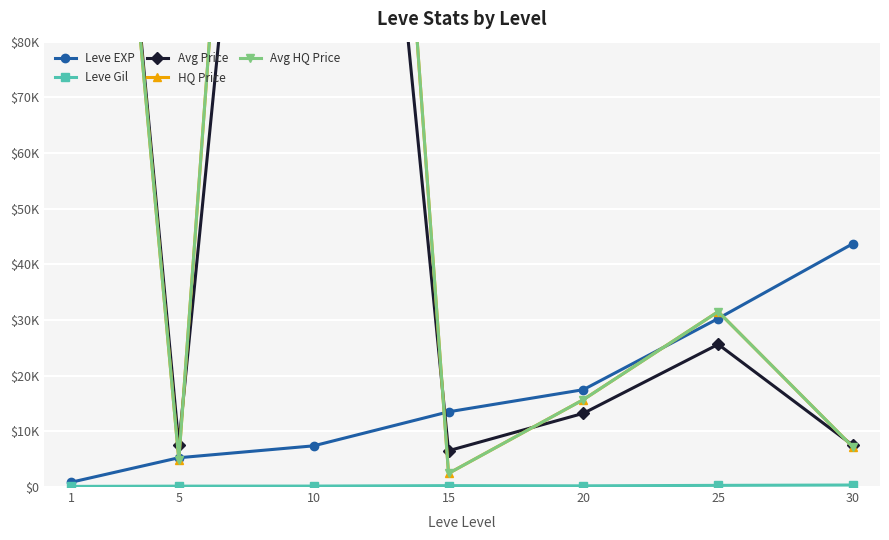

How many values in the Avg Price series are below 13239?

3